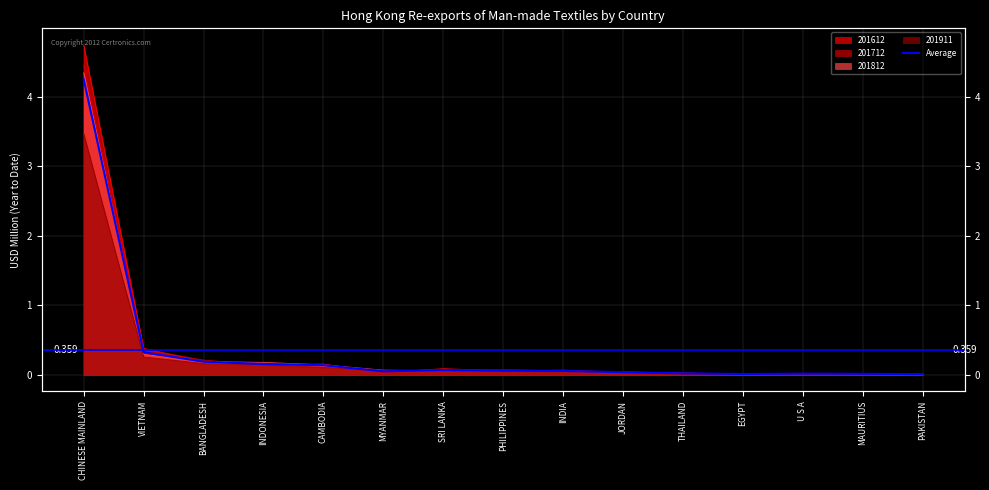

How many lines are shown in the chart?

1